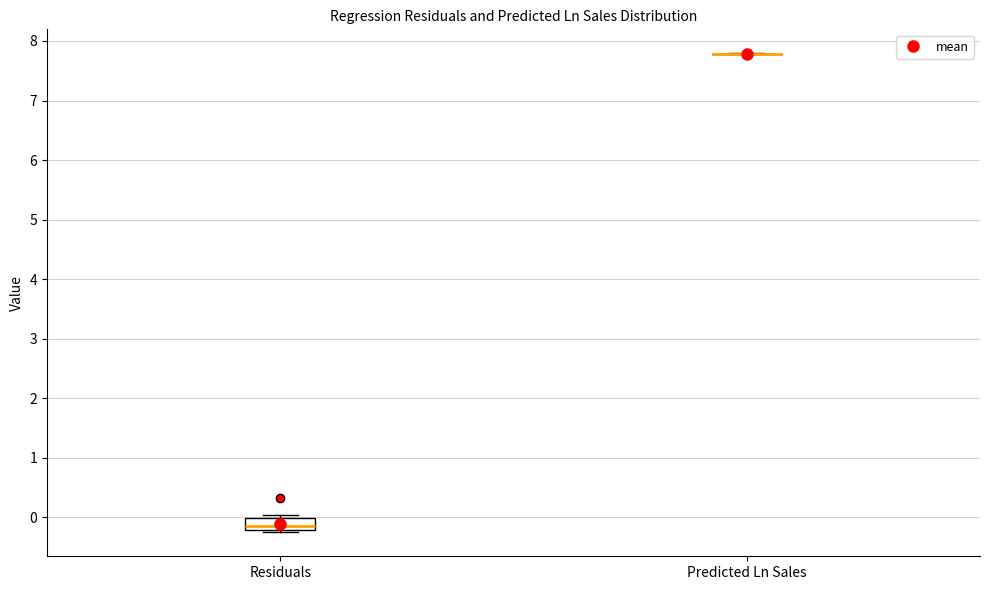

Reading left to right, read every box against the y-axis: the position of its median line, the range the box covers, and the ends of its whiskers. The values are not printed on the chart, so give them approximately, as read against the axis.

Residuals: median -0.1, box -0.2 to 0.0, whiskers -0.3 to 0.0 (just above the box's upper edge)
Predicted Ln Sales: box collapsed to a line at 7.8, whiskers 7.8 to 7.8